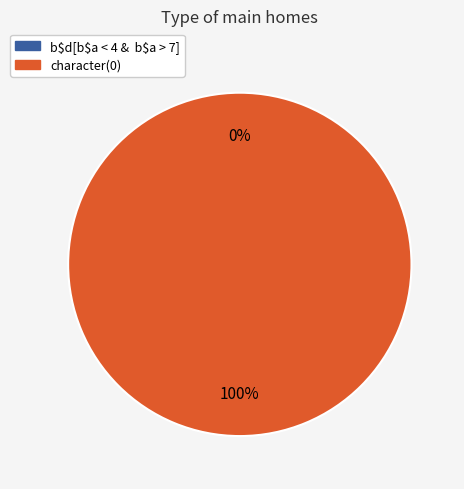

To the nearest percent, what is the combined percentage of b$d[b$a < 4 &  b$a > 7] and character(0)?

100%